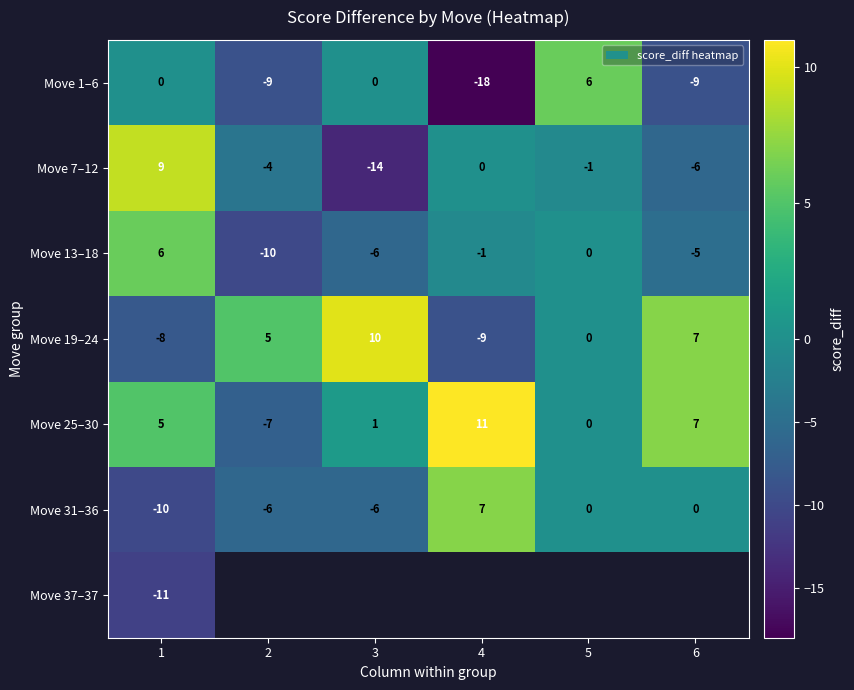

True or false: Move 25–30 has a value of 9.7 at 6.

False